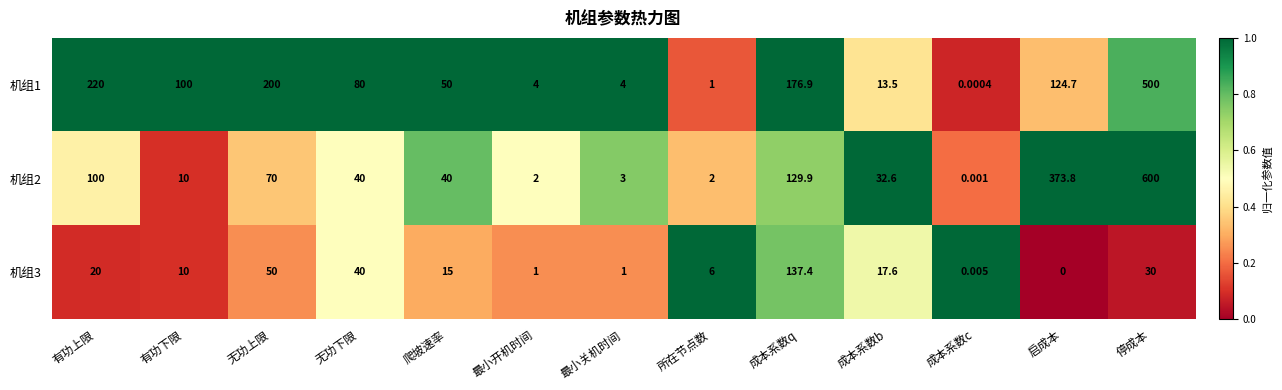

At which label does 机组3 first exceed 15?

有功上限